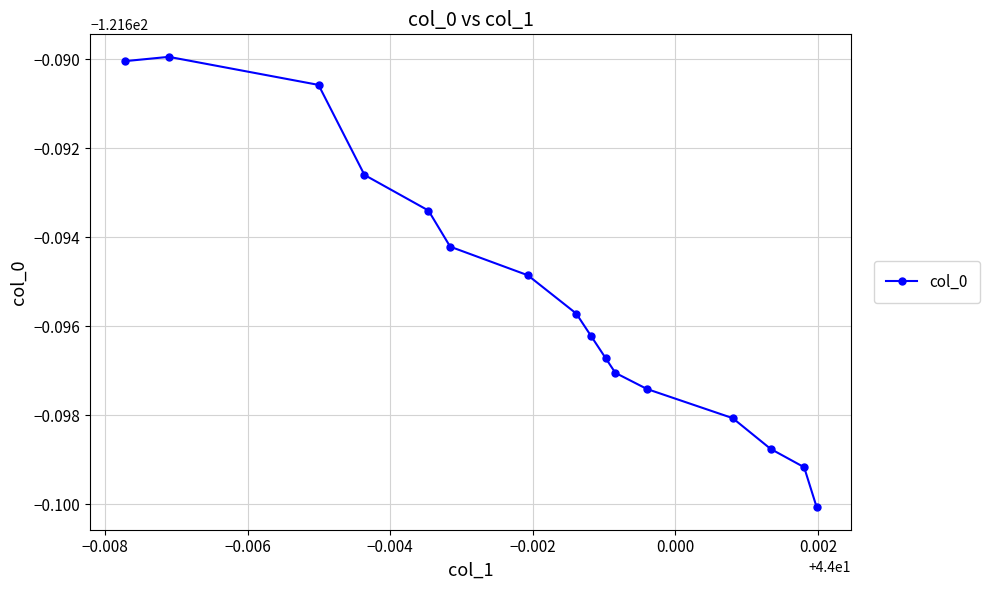

Does the chart have visible grid lines?

Yes